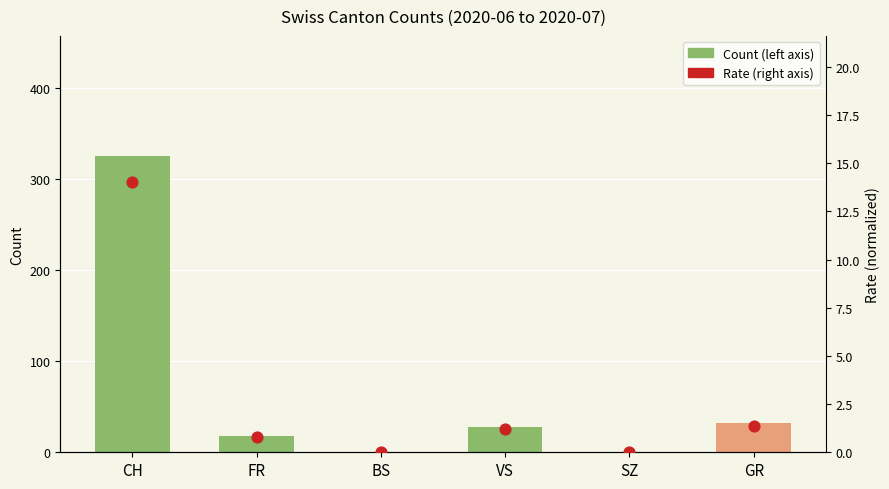

What are all the series names shown in the legend?

Count (left axis), Rate (right axis)